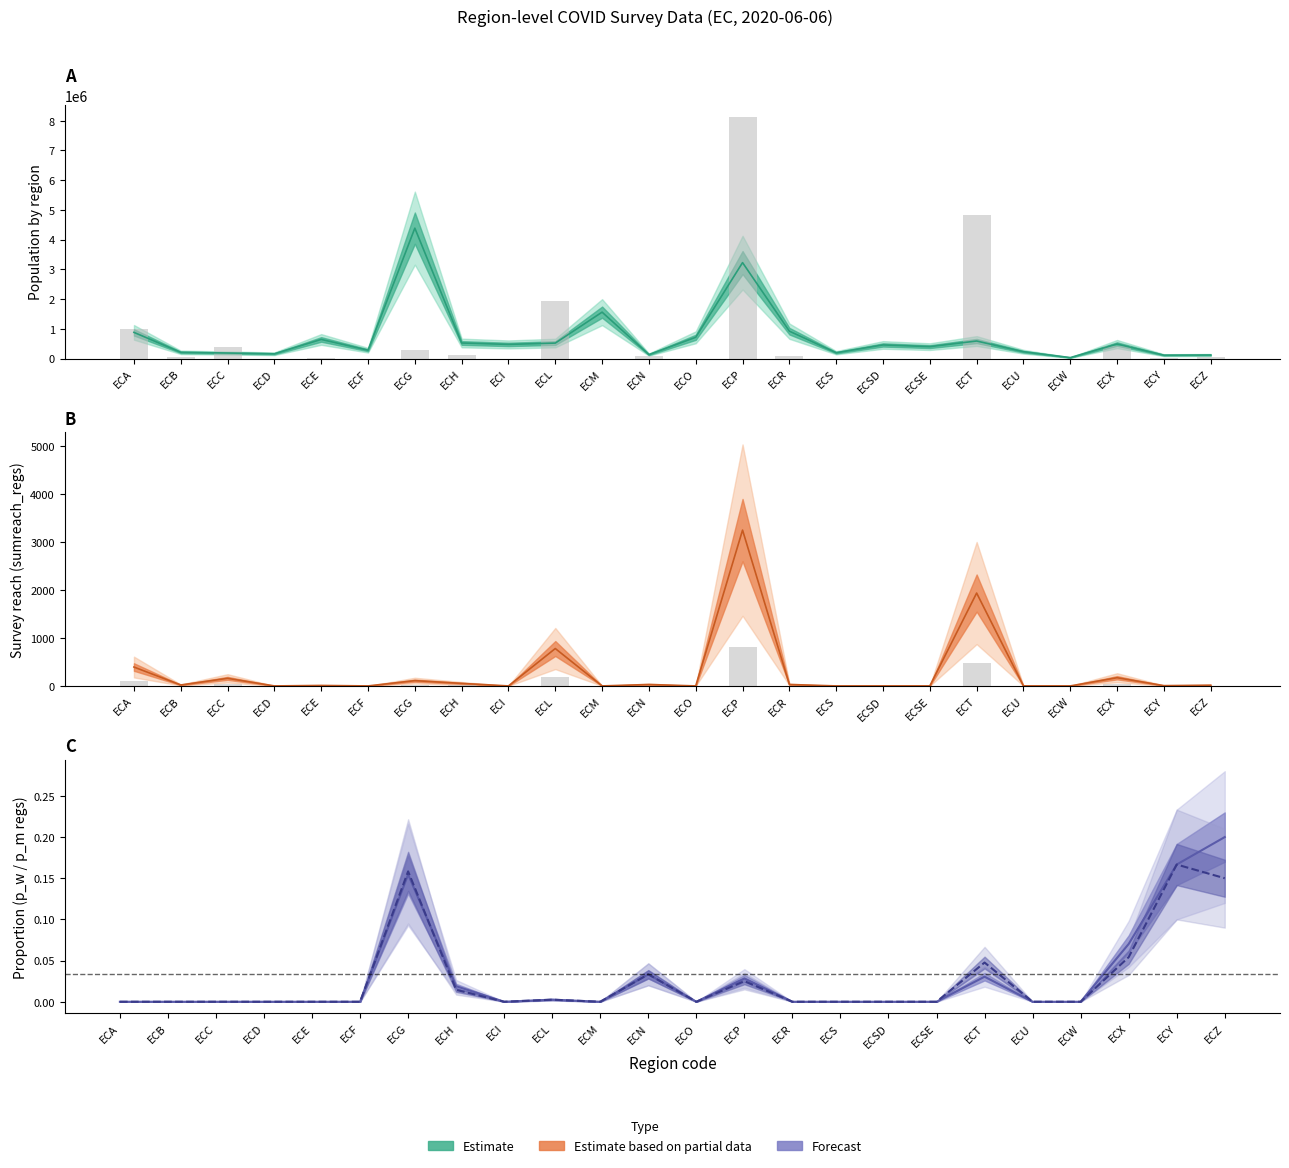

What is the difference between the maximum and minimum values in the p_w_regs_only series?

0.2